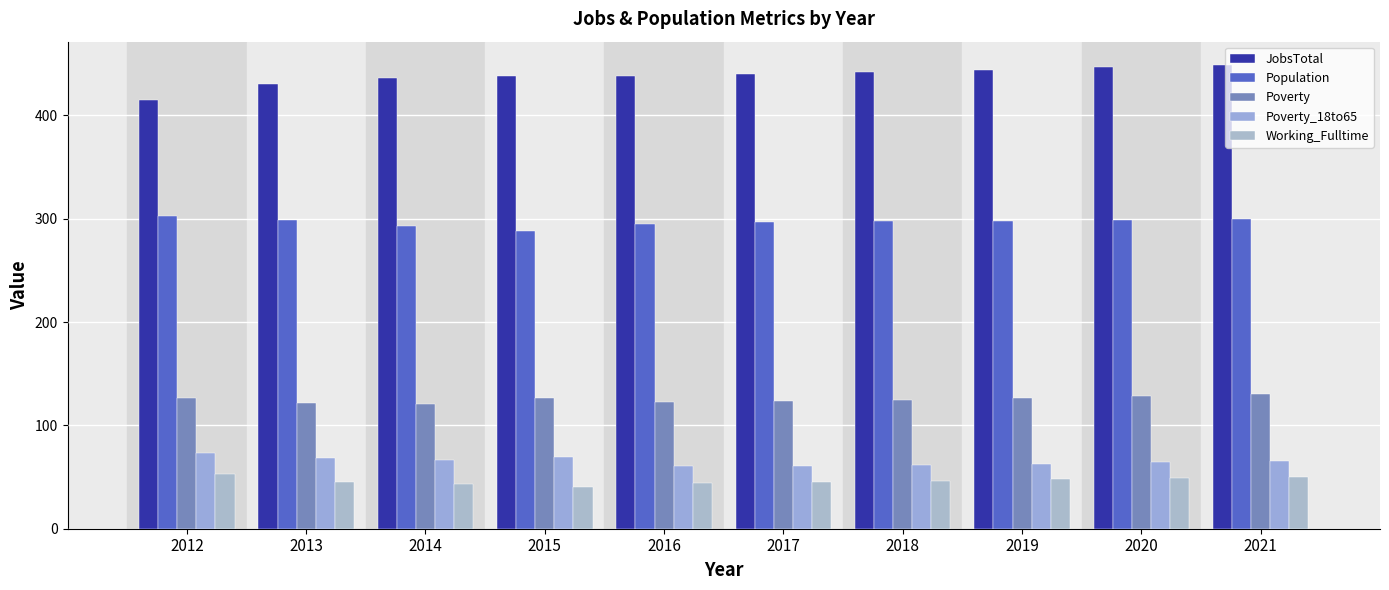

The value of Population at 2017 is 131.8. True or false?

False